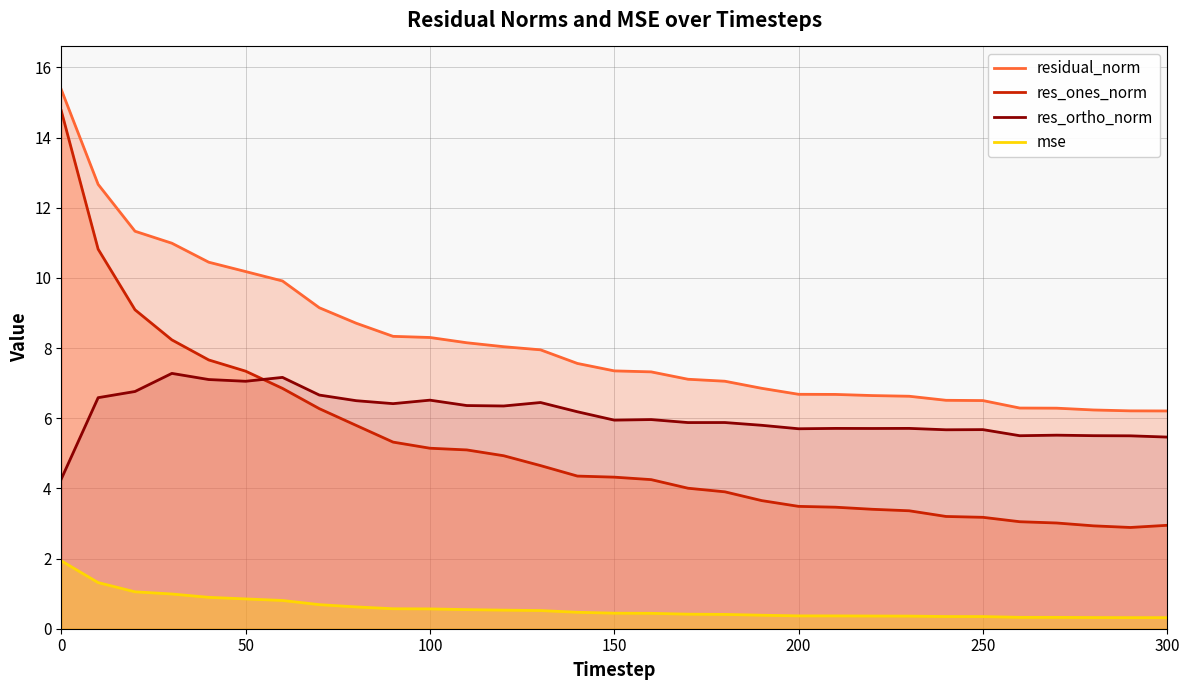

What is the lowest value of the res_ones_norm series?

2.9